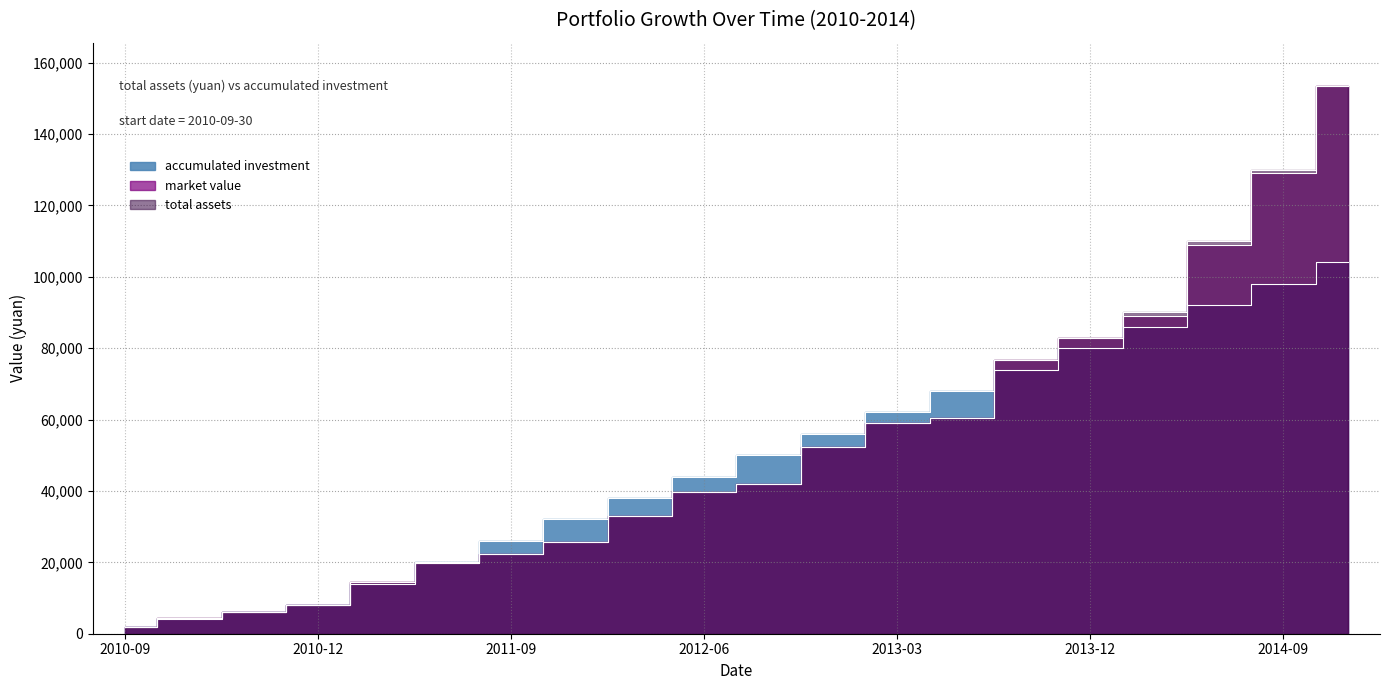

Where is accumulated investment nearest to the value 53000?

2012-09